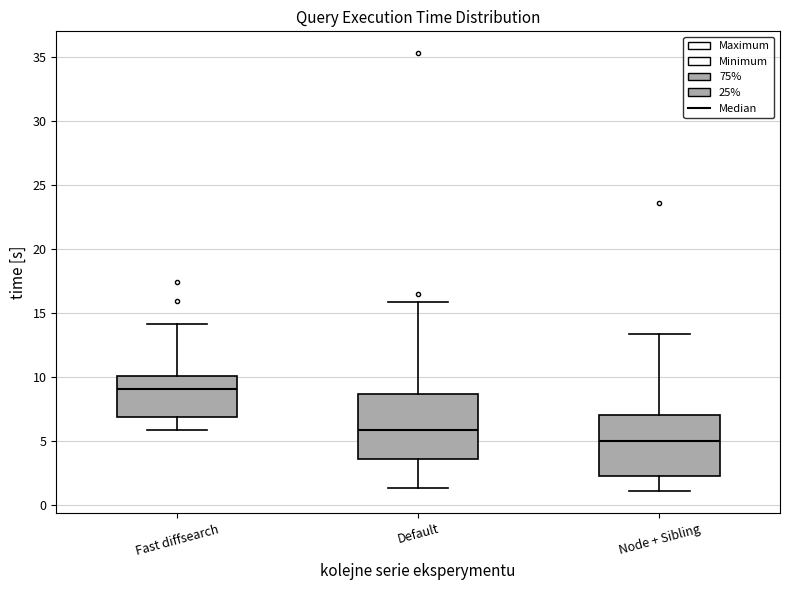

Reading left to right, read every box against the y-axis: the position of its median line, the range the box covers, and the ends of its whiskers. The values are not printed on the chart, so give them approximately, as read against the axis.

Fast diffsearch: median 9.0, box 7.0 to 10.0, whiskers 6.0 to 14.0
Default: median 6.0, box 3.5 to 8.5, whiskers 1.5 to 16.0
Node + Sibling: median 5.0, box 2.5 to 7.0, whiskers 1.0 to 13.5